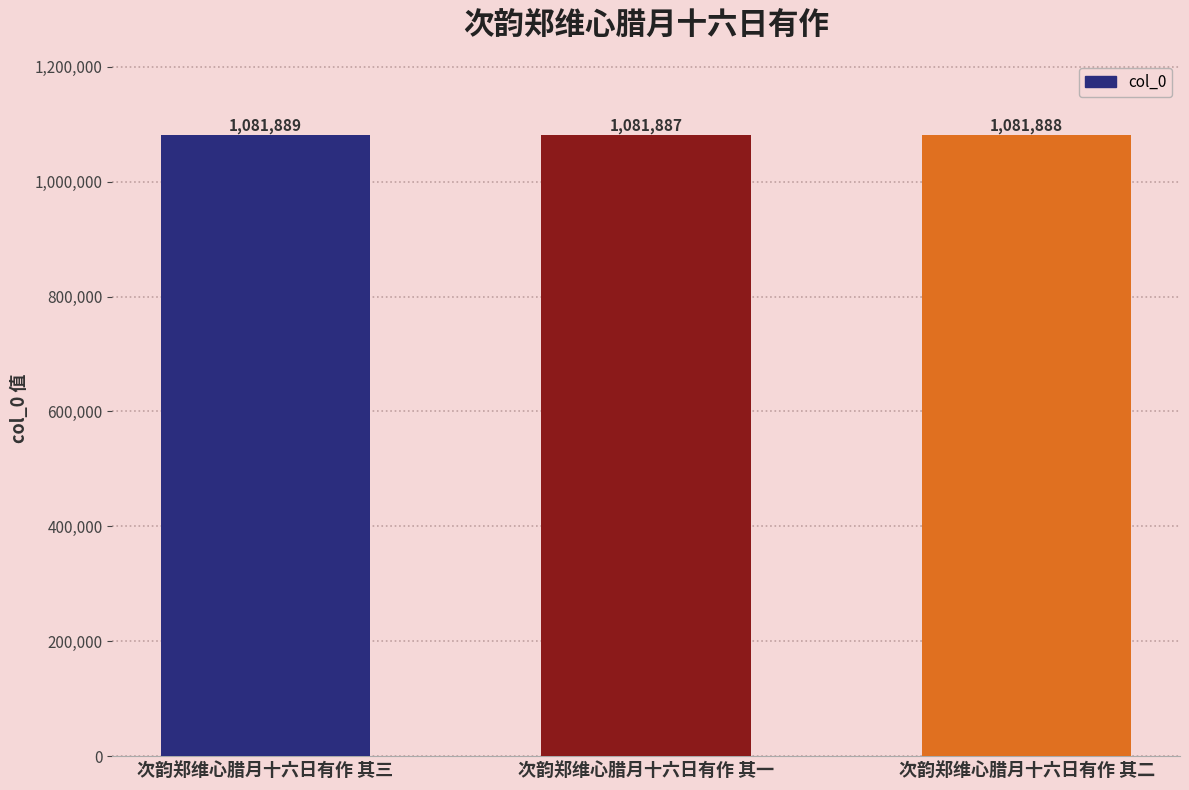

What is the change in value from 次韵郑维心腊月十六日有作 其三 to 次韵郑维心腊月十六日有作 其一?

-2